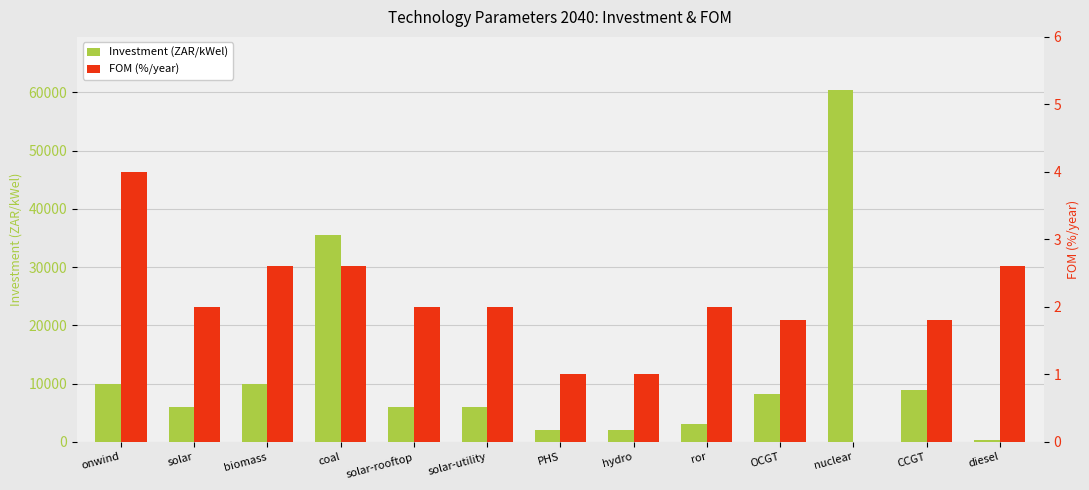

At which label does FOM (%/year) reach its peak?

onwind